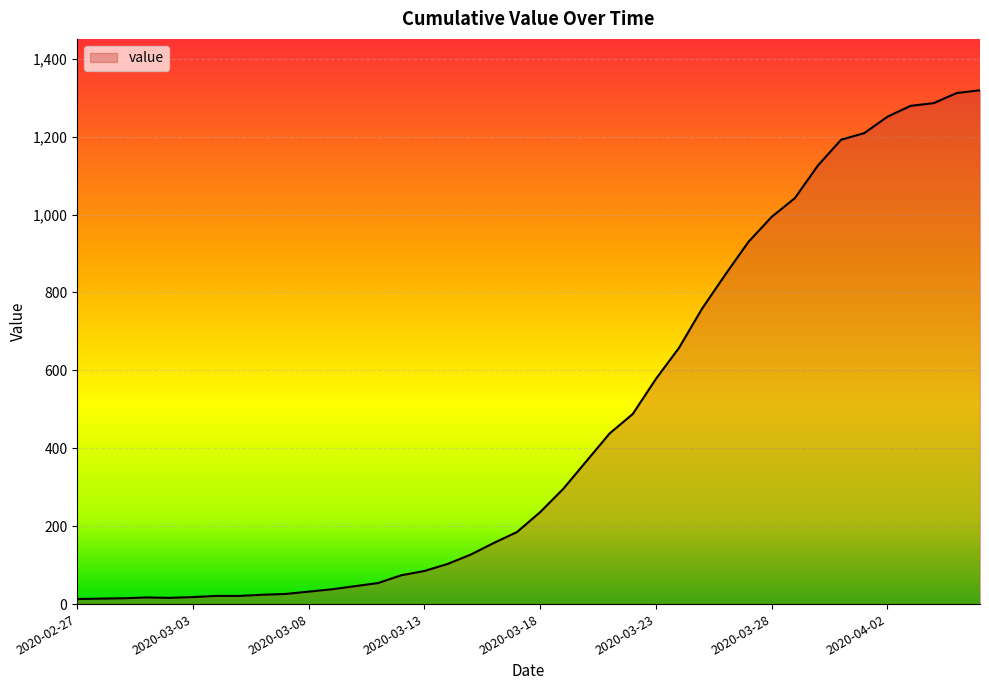

What is the sum of all values?

18692